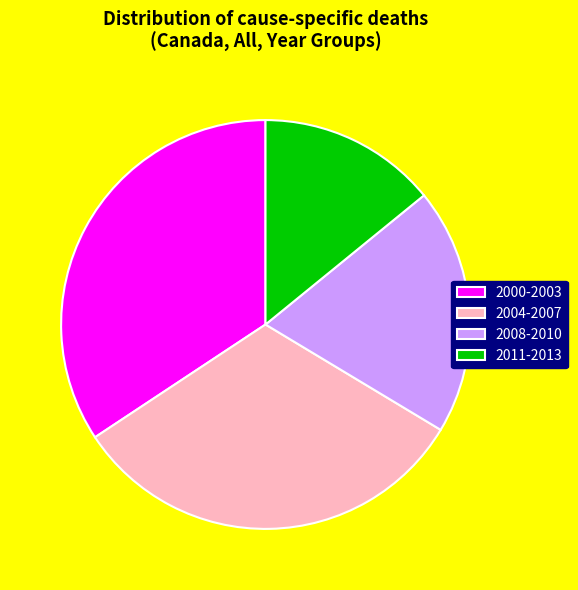

Which slice is the smallest?

2011-2013